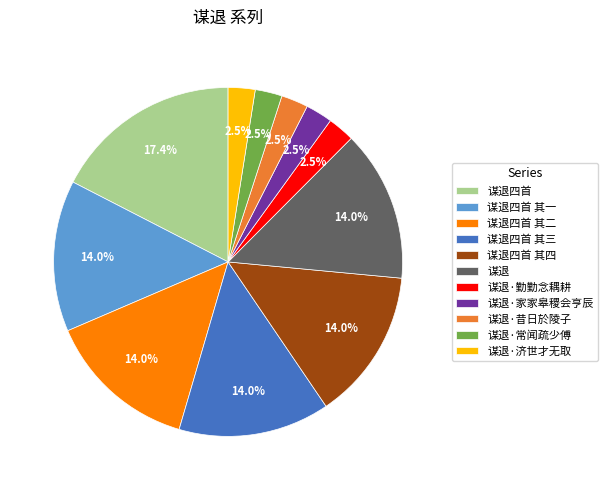

To the nearest percent, what portion does 谋退四首 represent?

17%